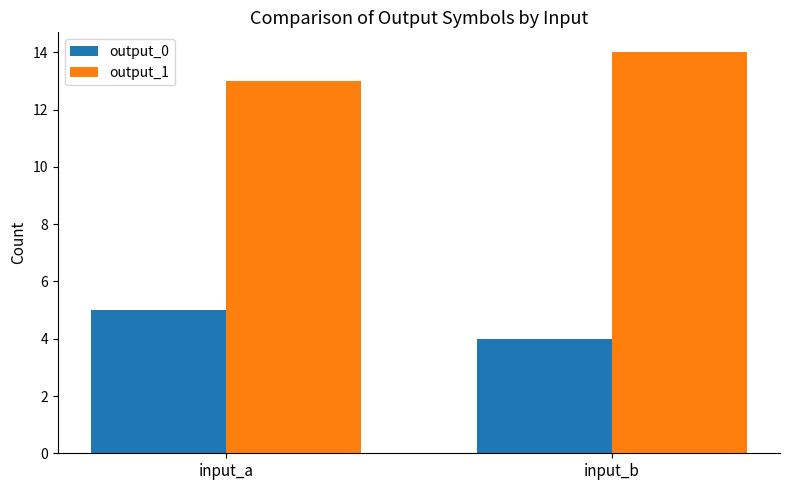

List the labels in order of output_0 value, largest first.

input_a, input_b